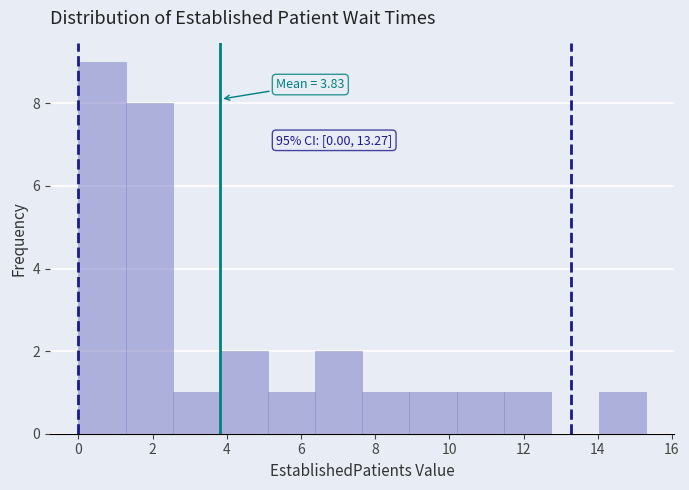

Over which range of the x-axis is the bar tallest?

0.0 to 1.2